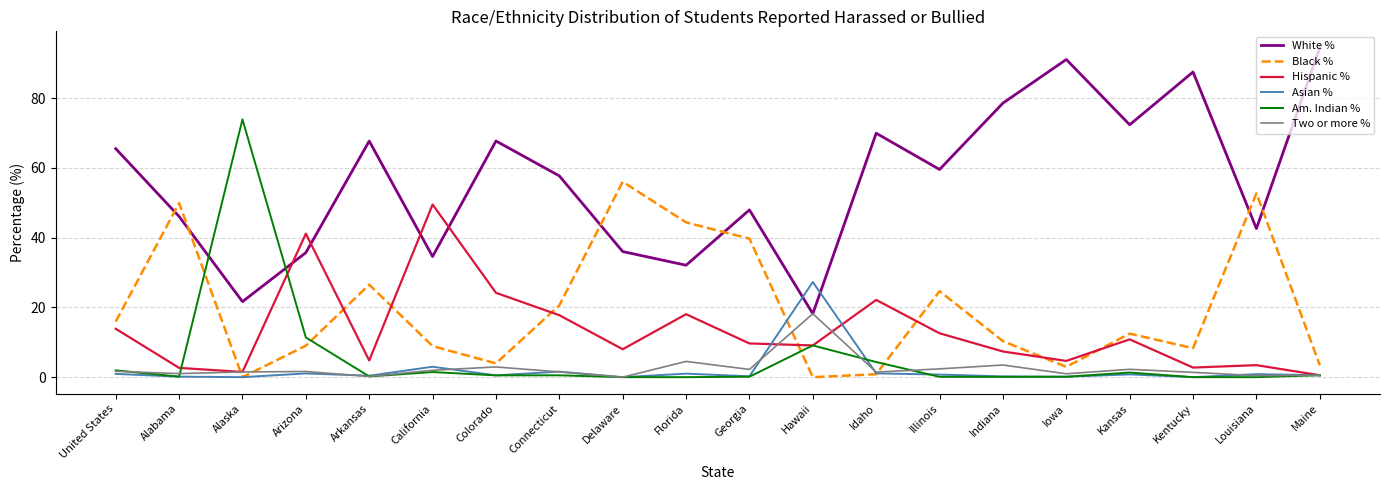

How many lines are shown in the chart?

6